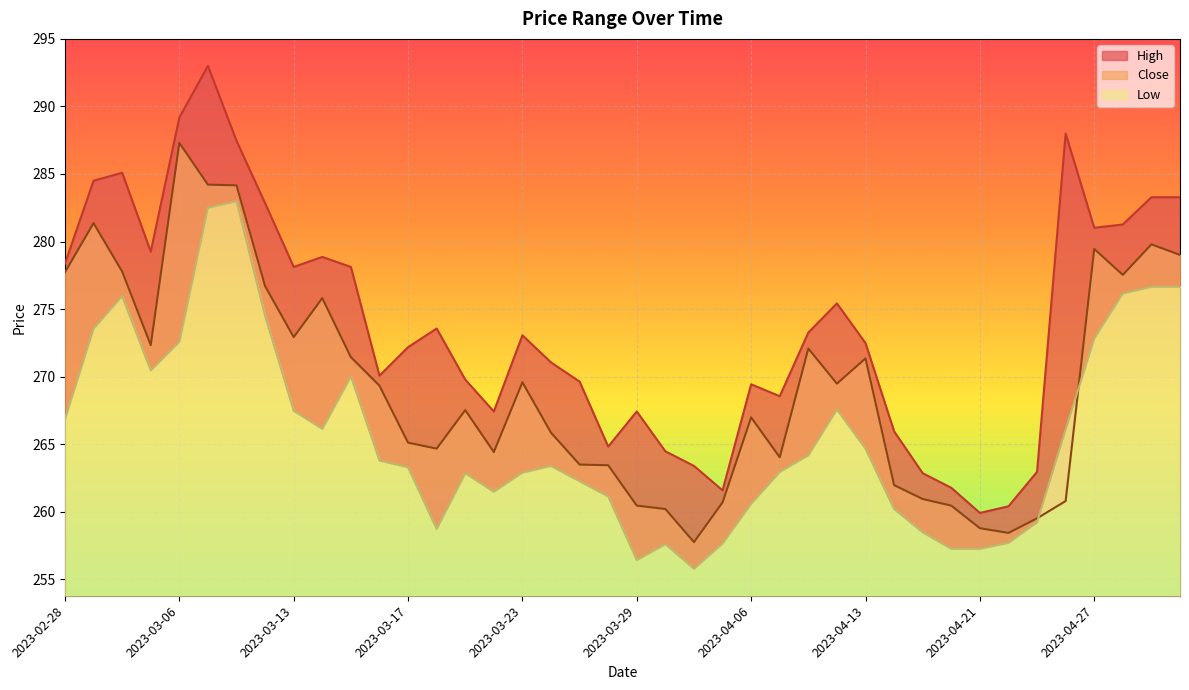

Which series has the widest spread of values?

High